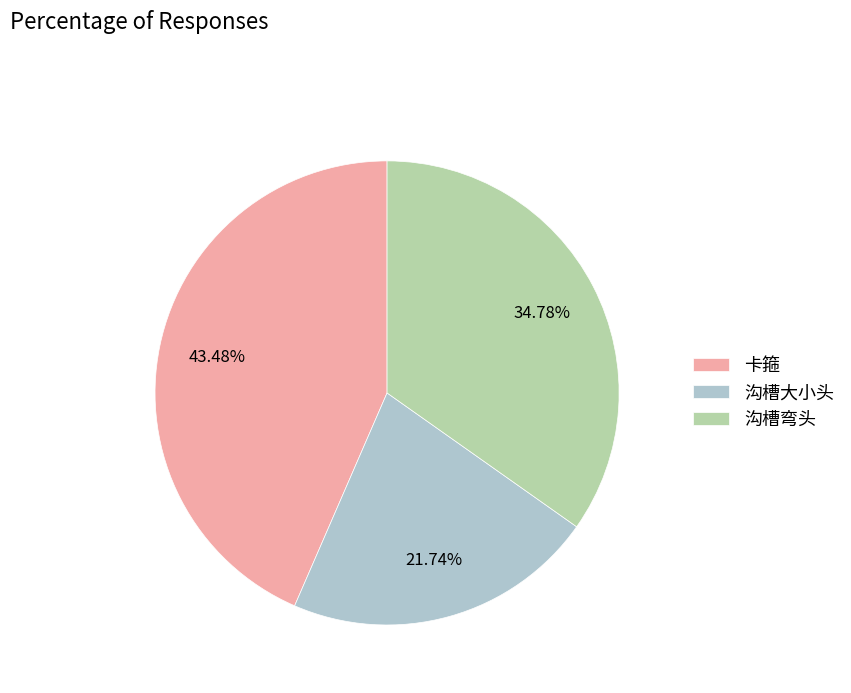

Rank the categories by value from lowest to highest.

沟槽大小头, 沟槽弯头, 卡箍